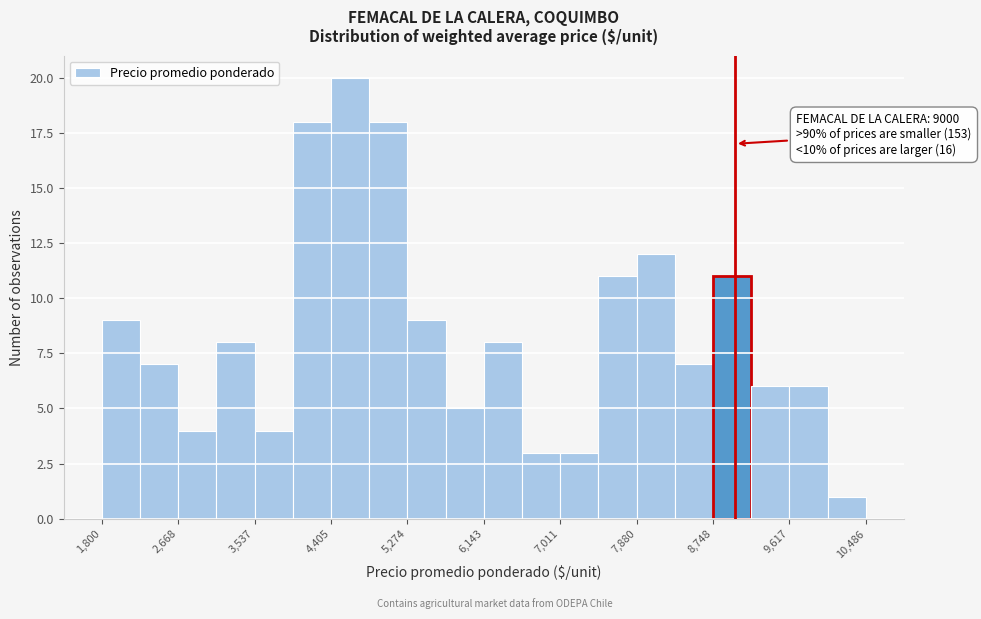

Over which range of the x-axis is the bar tallest?

4400 to 4800